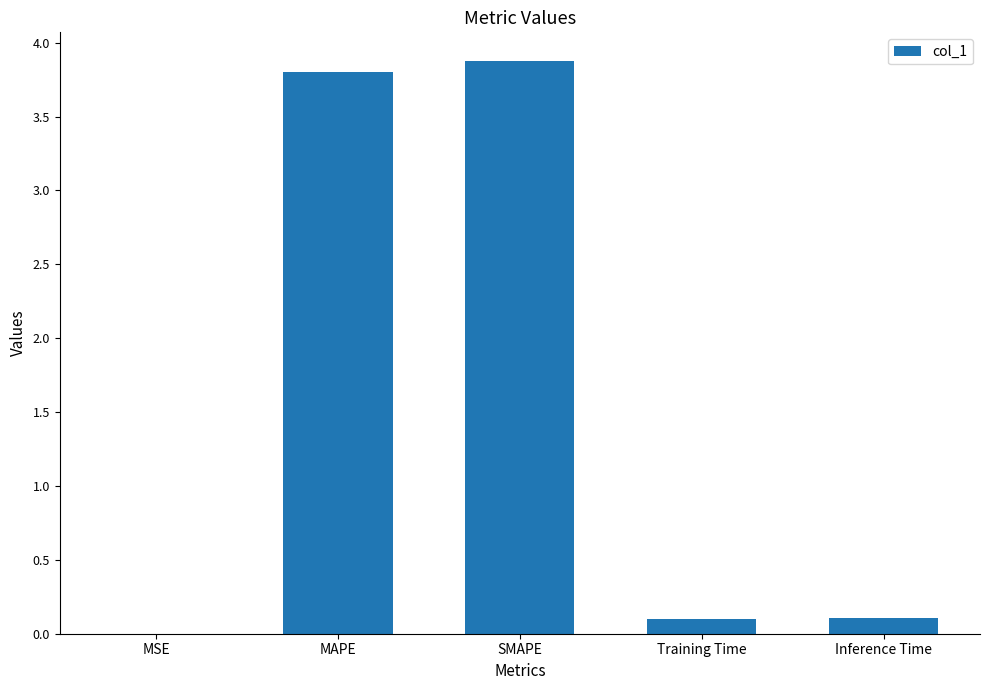

What is the approximate value at MAPE?

3.8